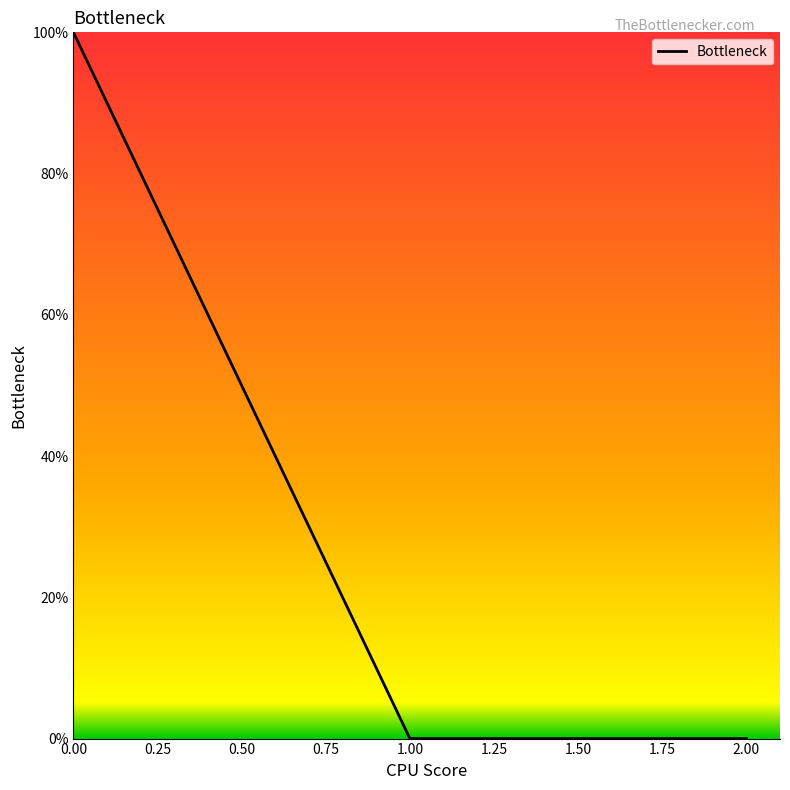

Is it true that the value at 2.00 is 0.0?

True